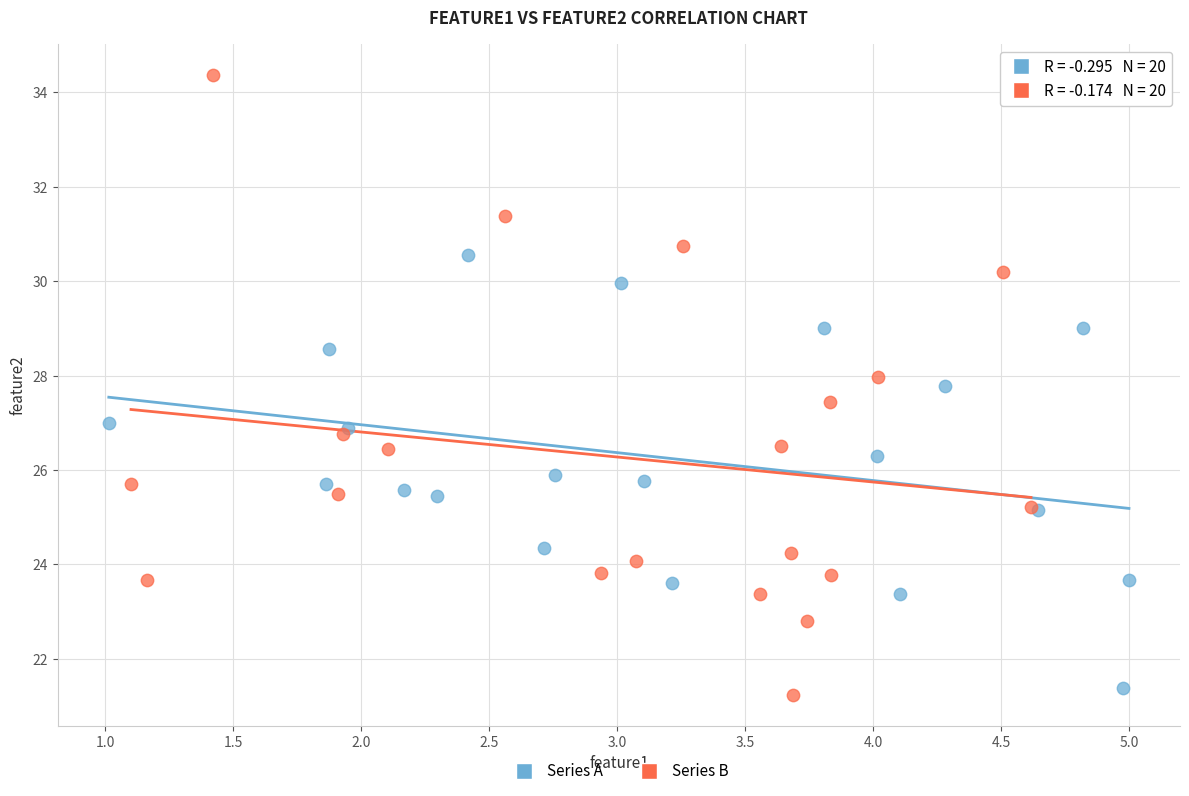

Which series has the widest spread of Y values?

Series B